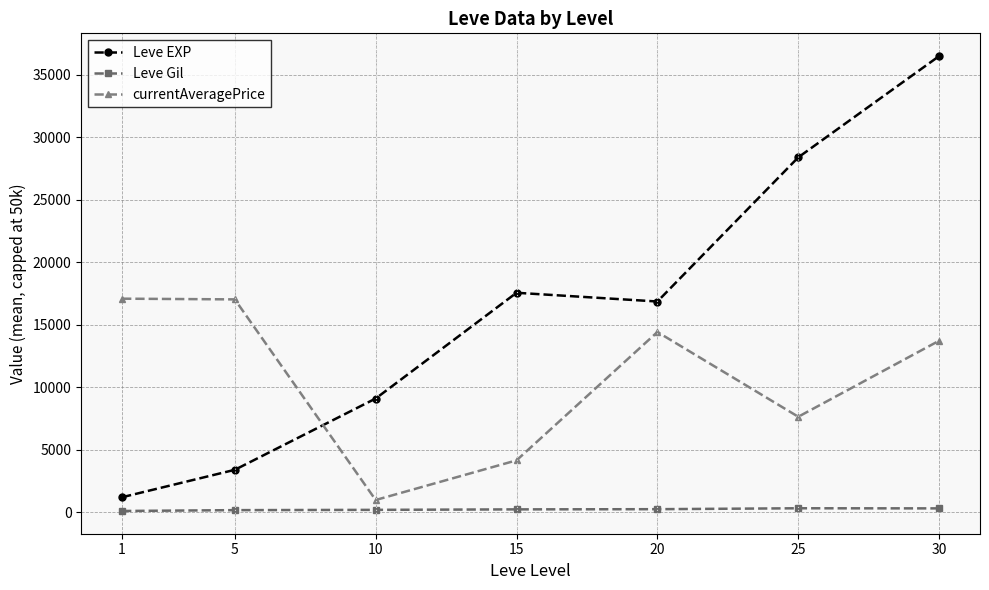

Read the Leve EXP value at 10.

9106.7